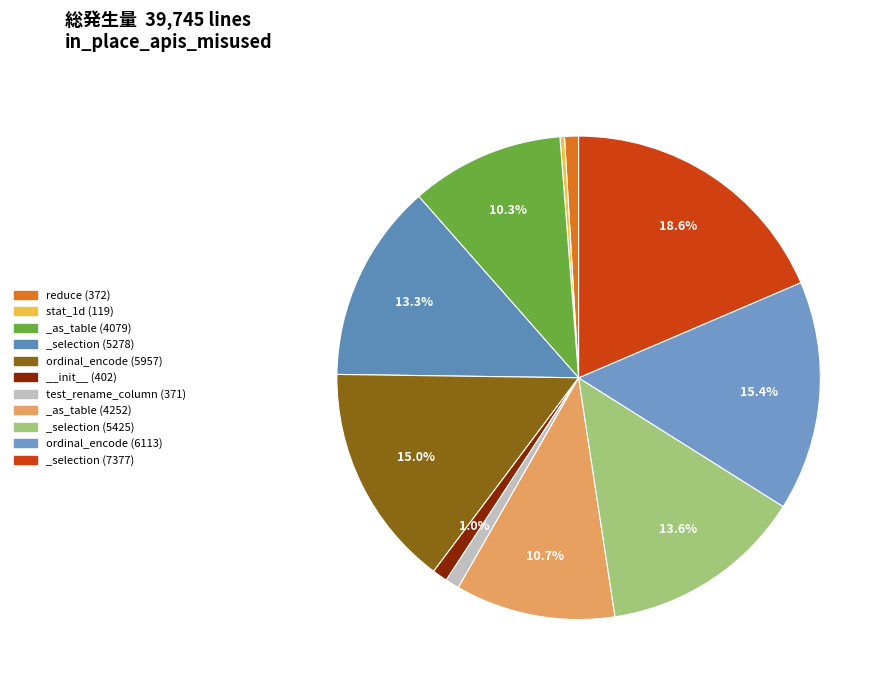

Does _selection (7377) account for over 50% of the chart?

No